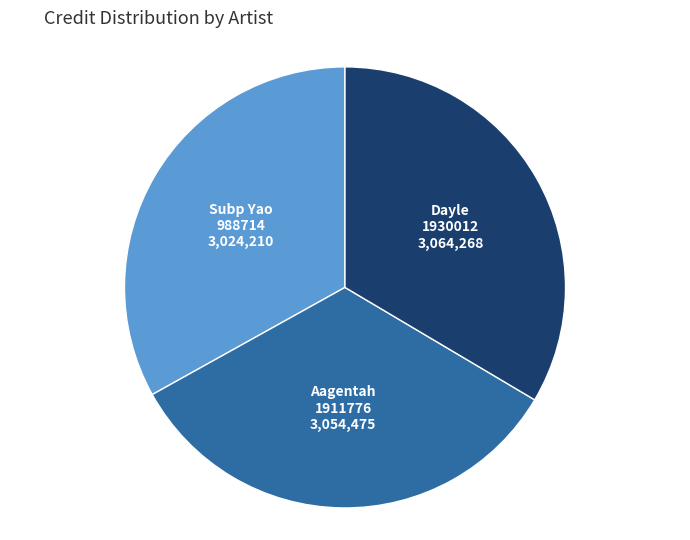

Is there a majority slice in this chart?

No